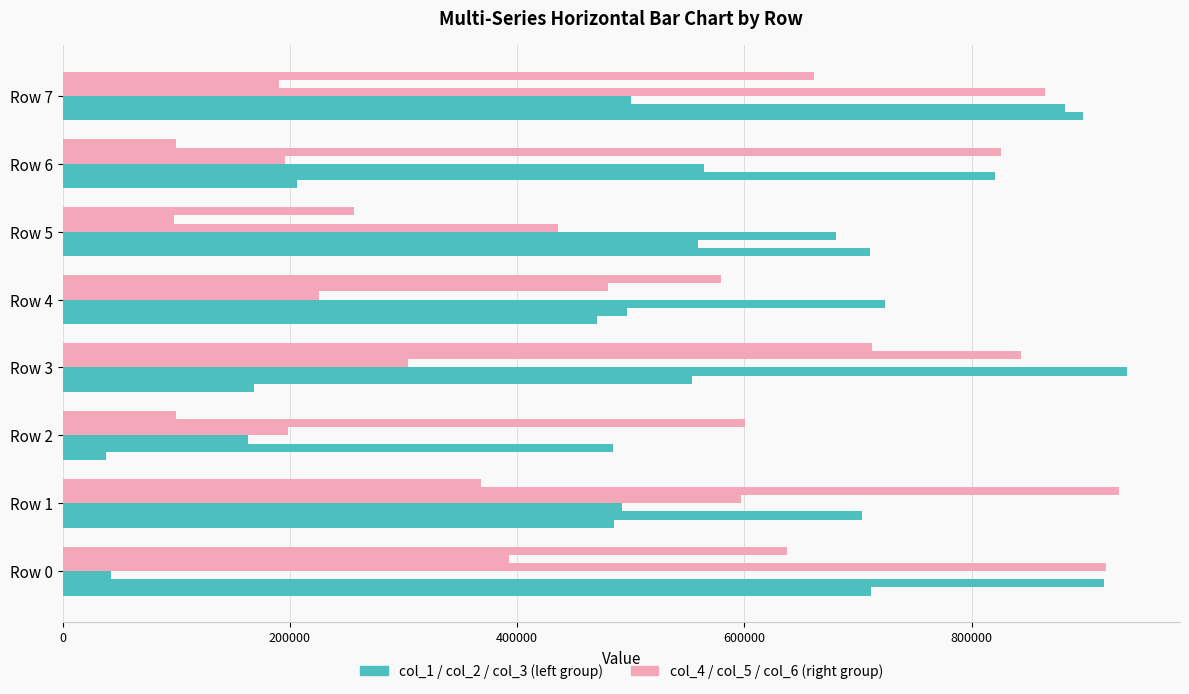

Count the number of data series in this chart.

6